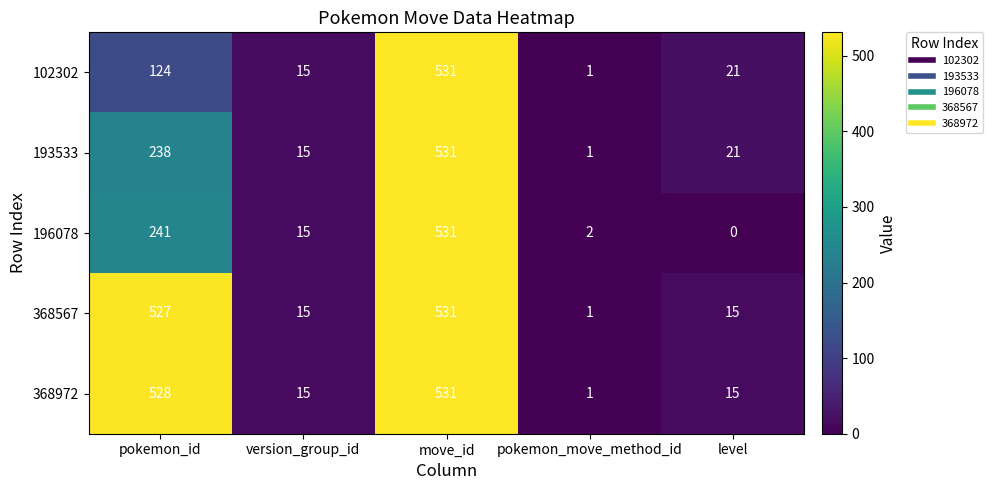

At which label does 102302 first exceed 21?

pokemon_id